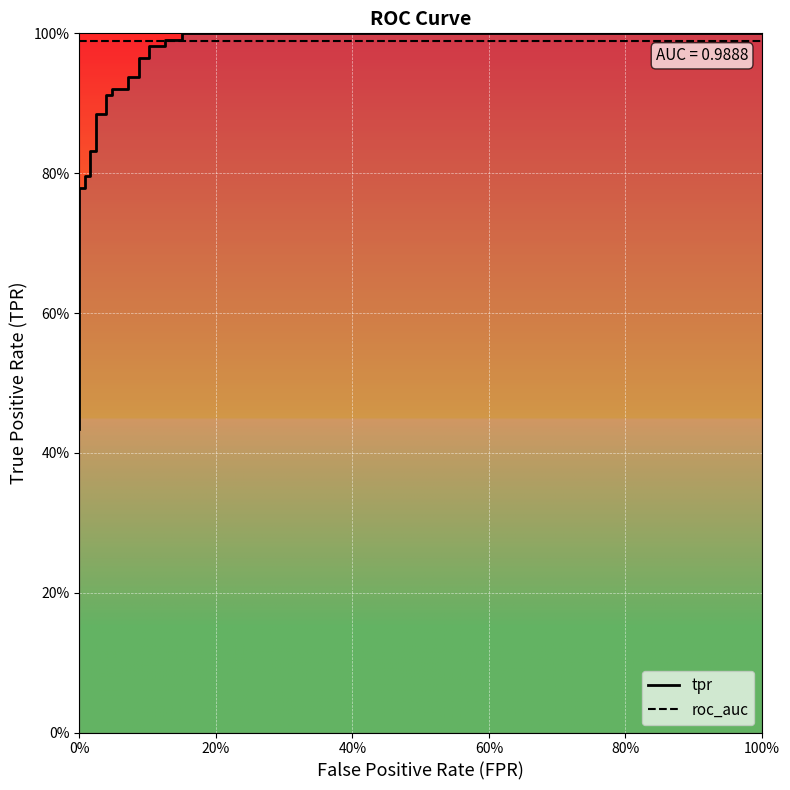

How many lines are shown in the chart?

2